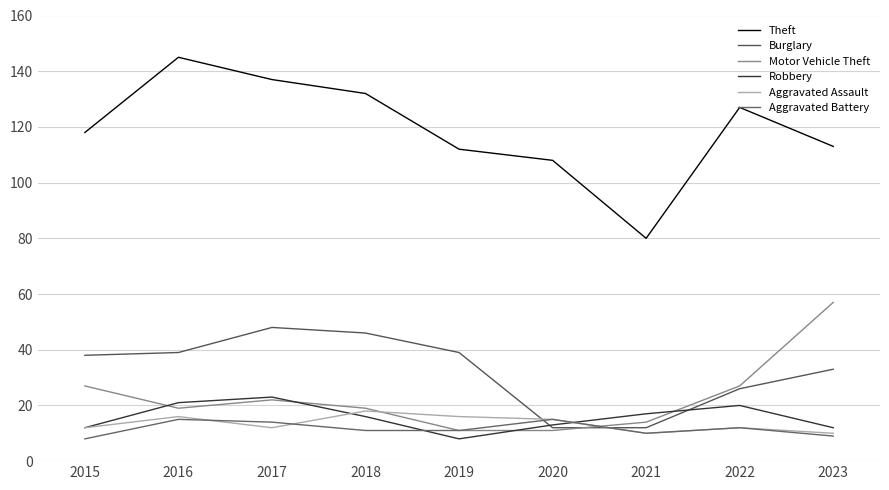

Where is the first local minimum for Motor Vehicle Theft?

2016